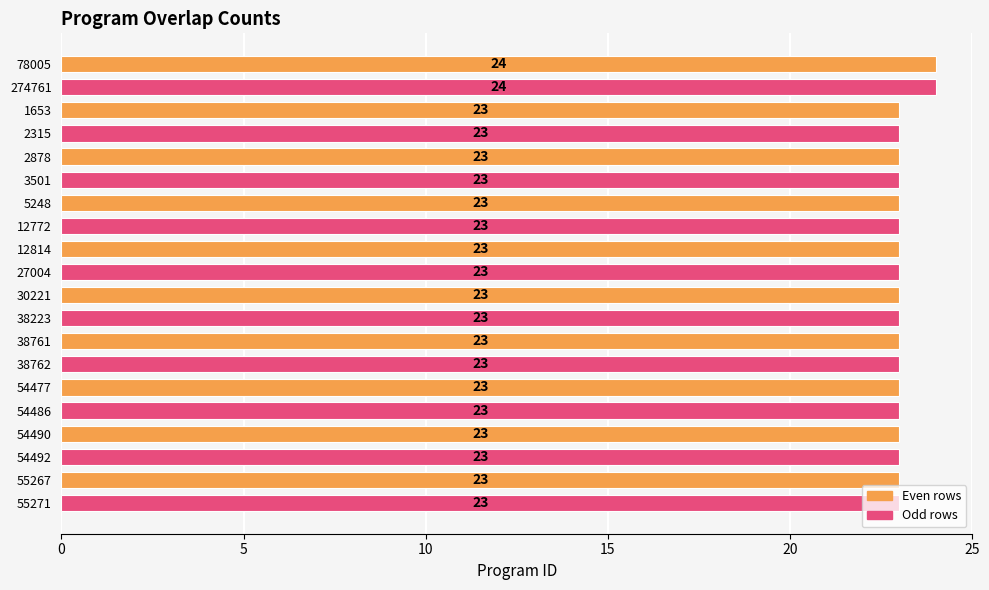

The value at 54486 is 12. True or false?

False